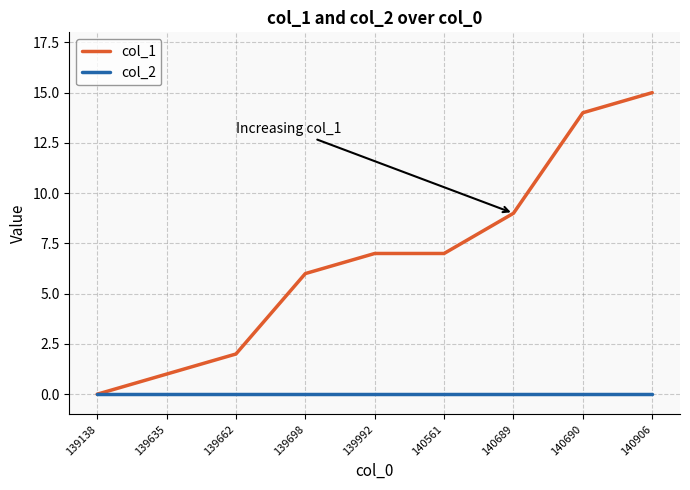

Rank the series at 139992 from highest to lowest value.

col_1, col_2